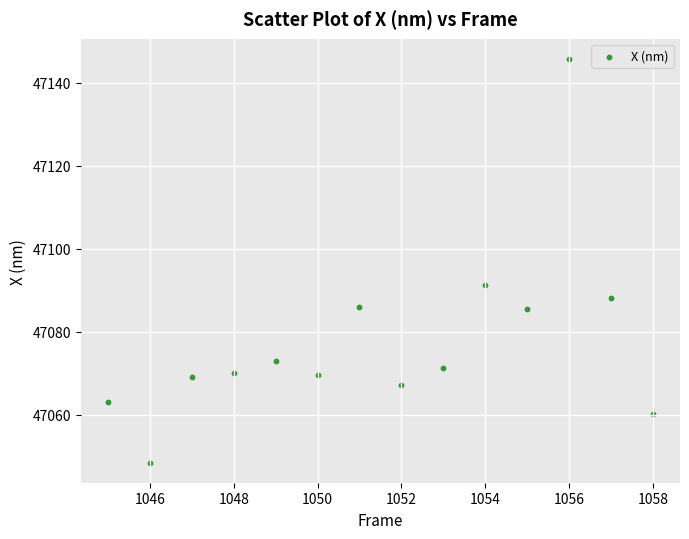

What Y value in the scatter plot is closest to 47097?

47091.4